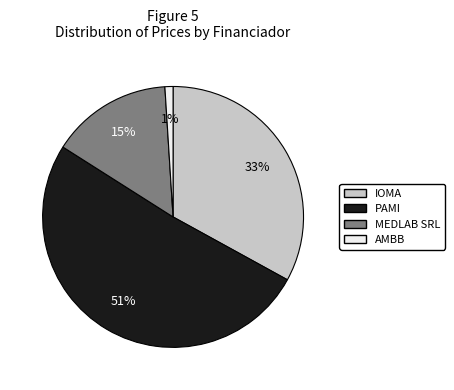

To the nearest percent, what is the average slice percentage?

25%